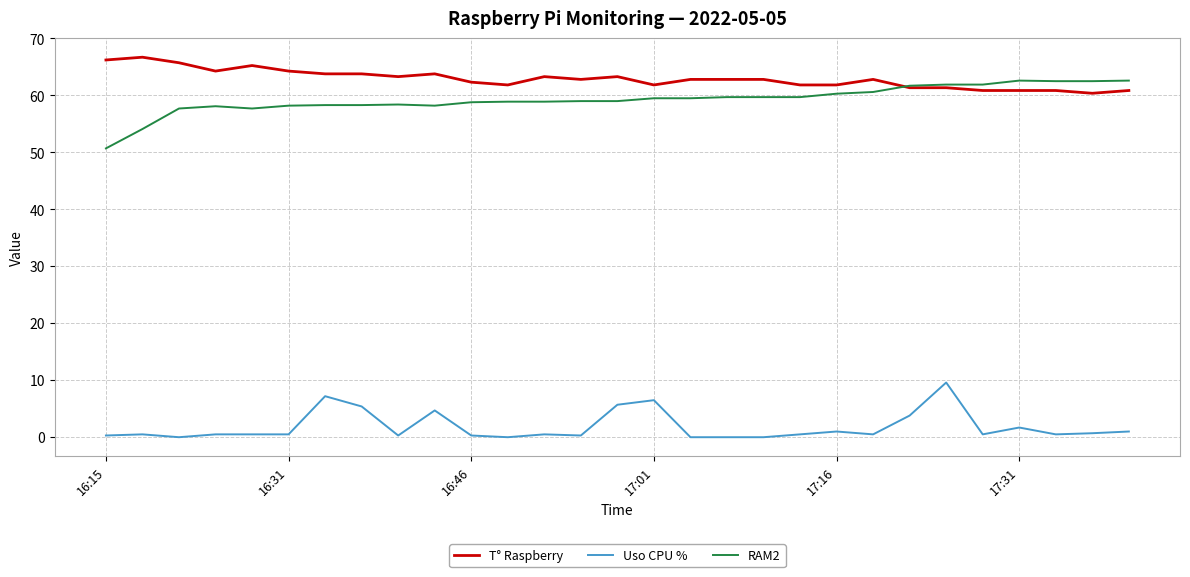

Which series has the largest total across all categories?

T° Raspberry